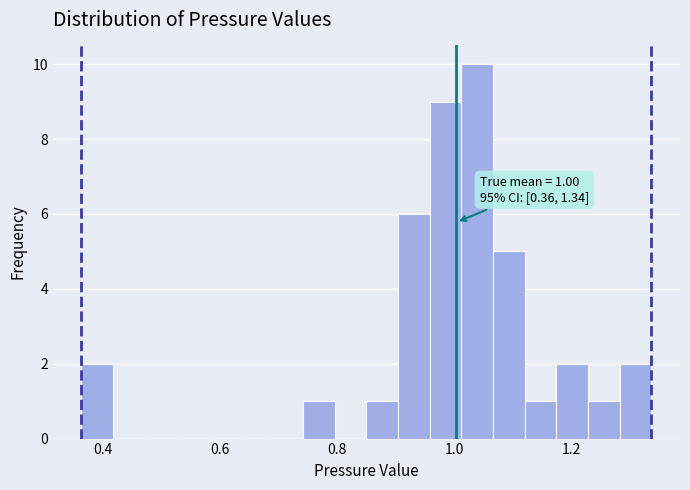

Read against the x-axis, roughly where is the centre of the tallest bar?

1.04